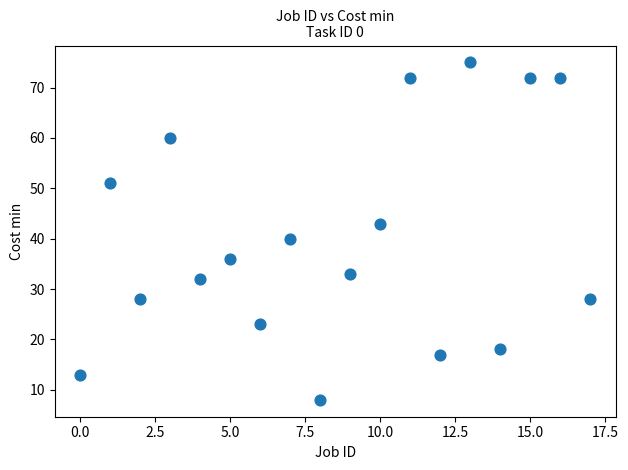

What Y value in the scatter plot is closest to 41?

40